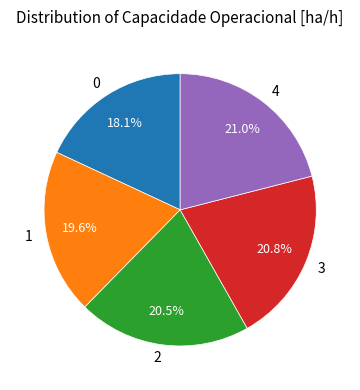

Is there any slice that represents more than half of the pie?

No